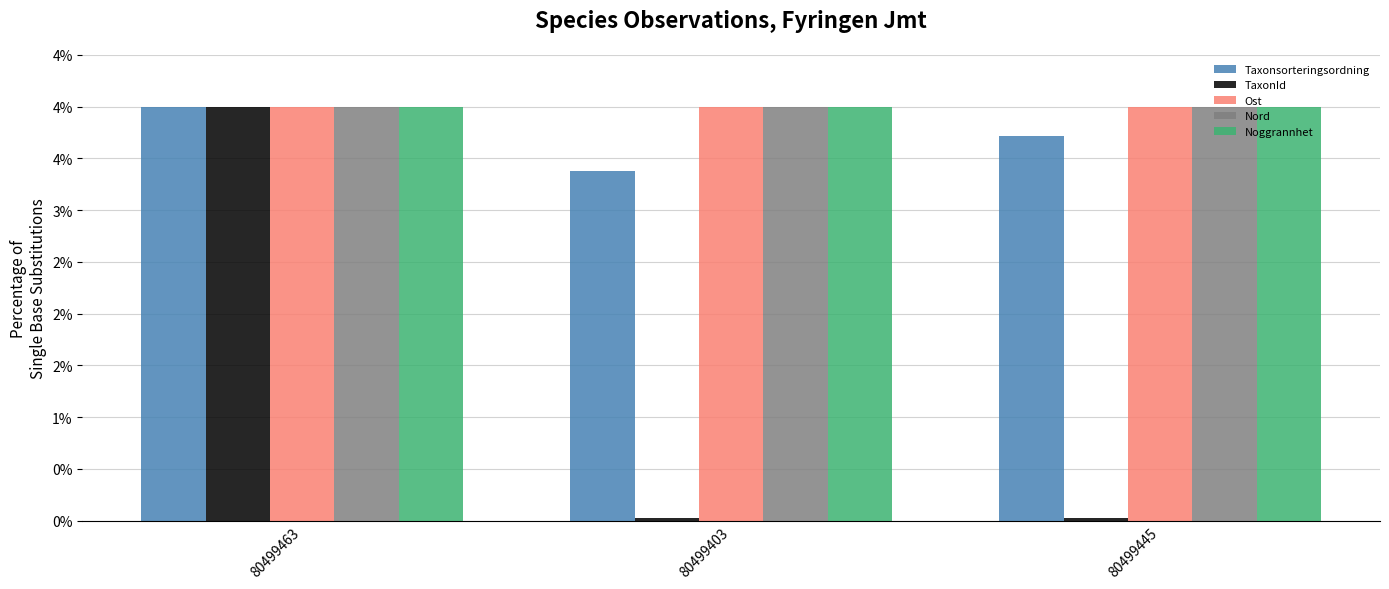

Reading left to right, extract all data points from this chart.

Taxonsorteringsordning: 4.0	3.4	3.7
TaxonId: 4.0	0.0	0.0
Ost: 4.0	4.0	4.0
Nord: 4.0	4.0	4.0
Noggrannhet: 4.0	4.0	4.0